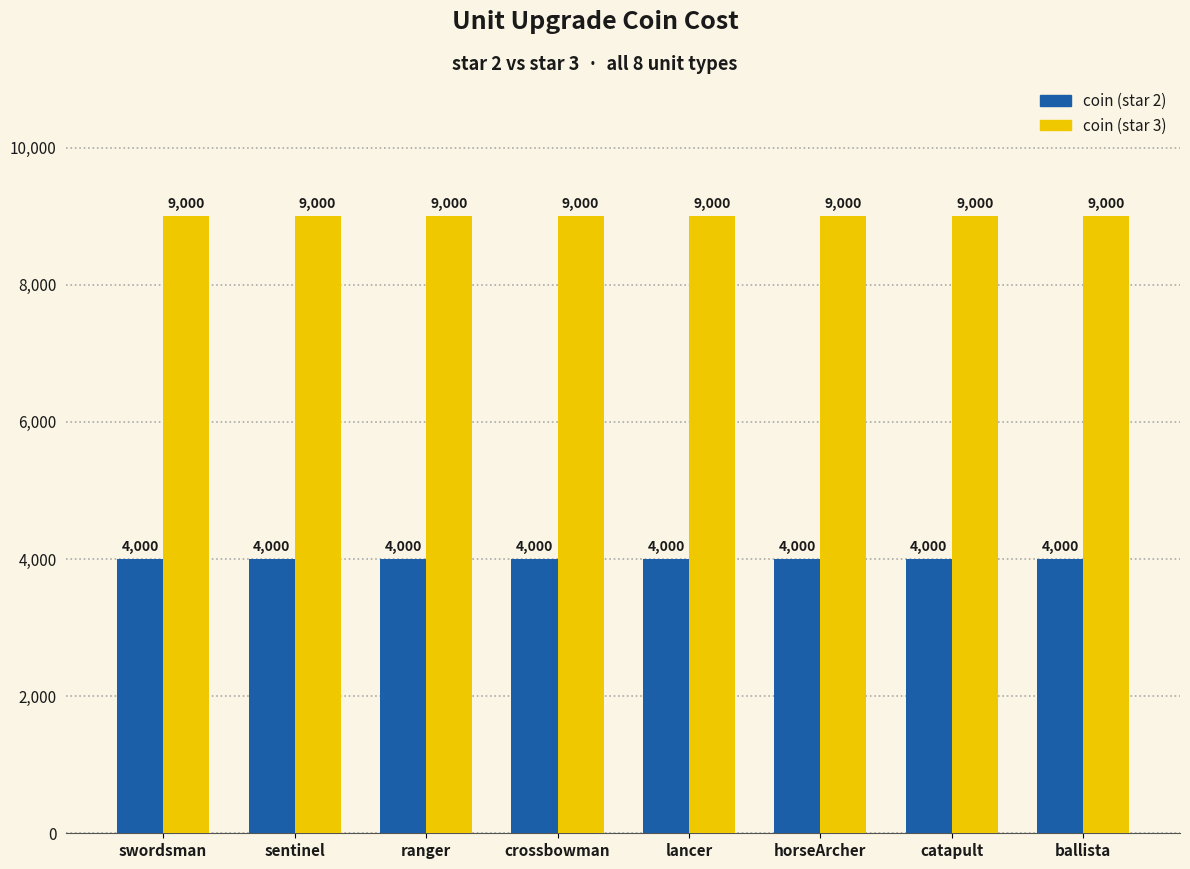

Is it true that coin (star 2) equals 4000 at catapult?

True